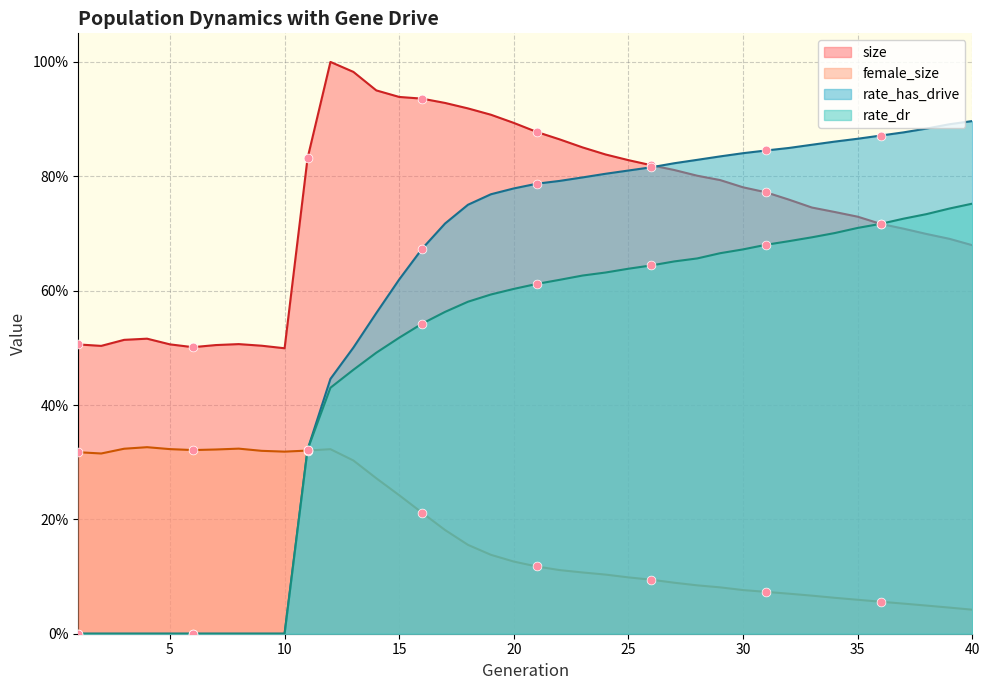

At which category is the sum across all series the highest?

19